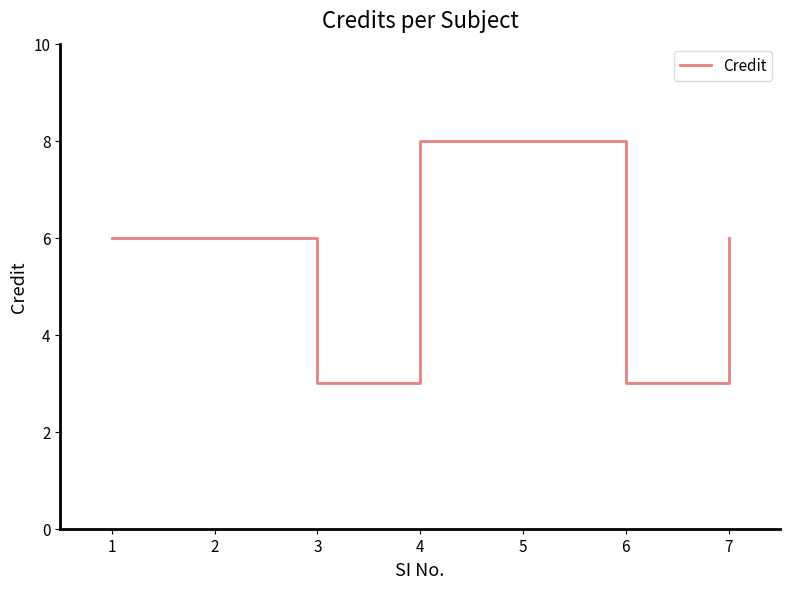

Read the value at 7.

6